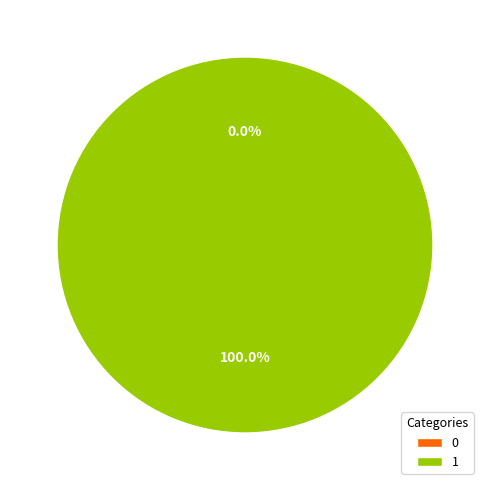

To the nearest percent, what is the average slice percentage?

50%